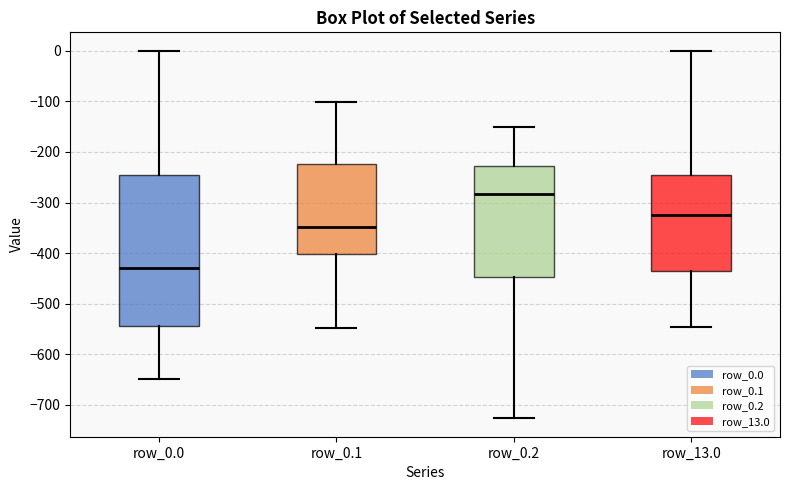

Where does the median line of the box for row_13.0 sit on the y-axis? The values are not printed on the chart, so give them approximately, as read against the axis.

-320